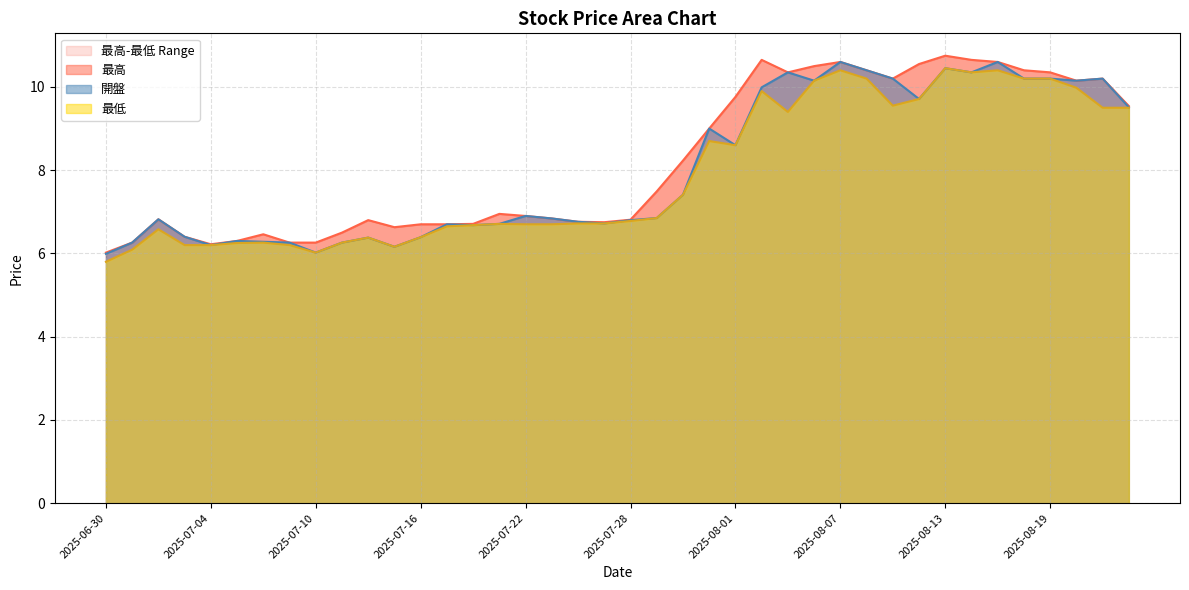

Is it true that 開盤 equals 6.8 at 2025-07-28?

True